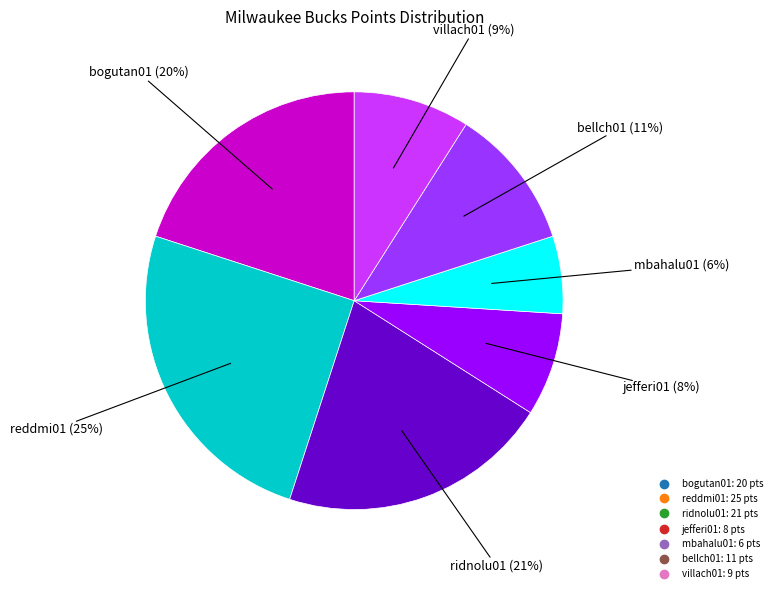

Is it true that mbahalu01 is 6% of the pie?

True